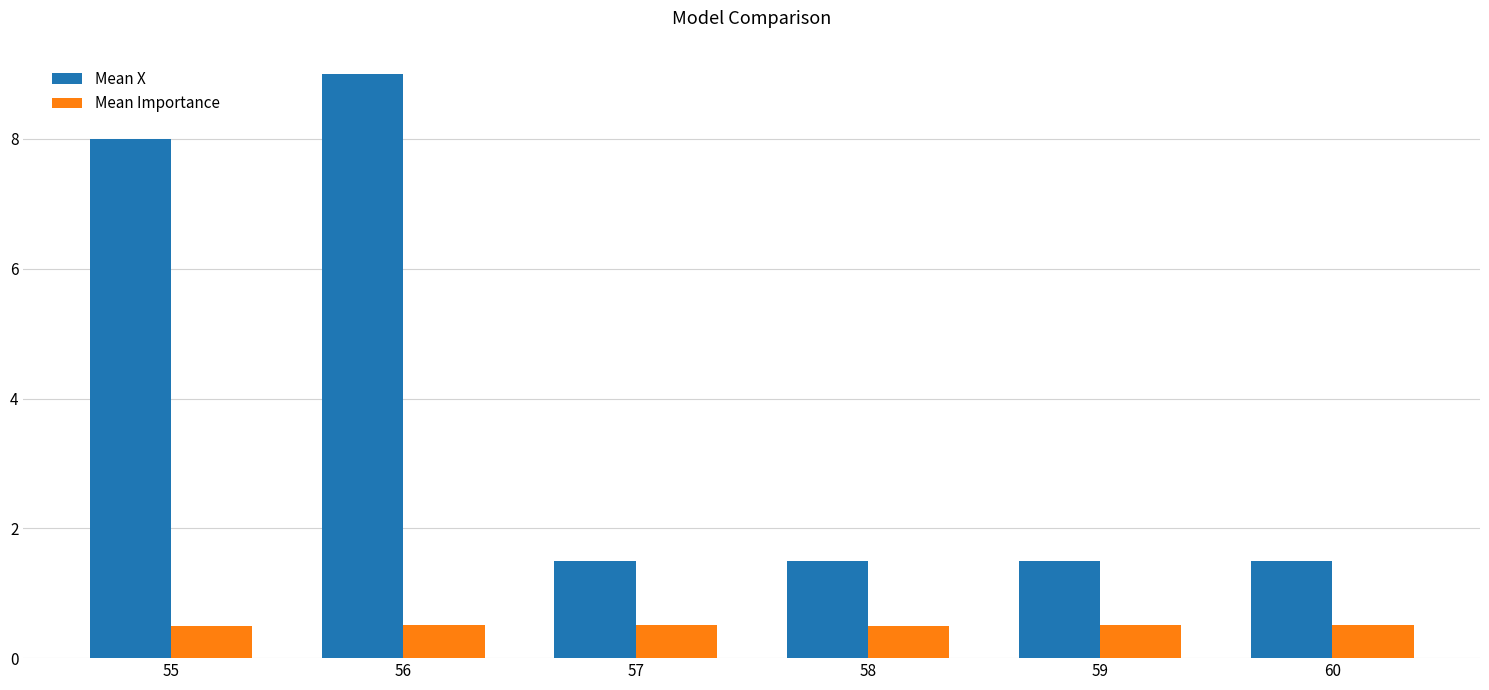

What are all the series names shown in the legend?

Mean X, Mean Importance